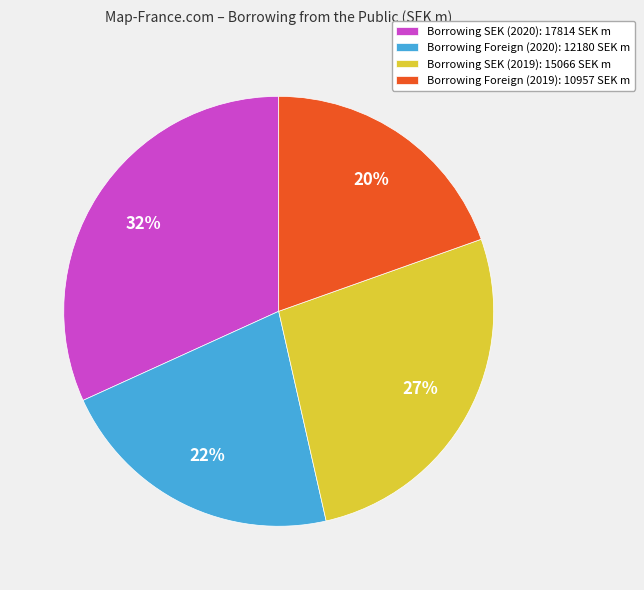

Between Borrowing Foreign (2020): 12180 SEK m and Borrowing Foreign (2019): 10957 SEK m, which is larger?

Borrowing Foreign (2020): 12180 SEK m